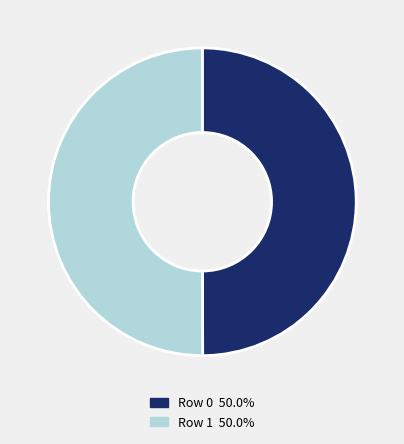

What is the ratio of the value at Row 0 50.0% to the value at Row 1 50.0%?

1.0